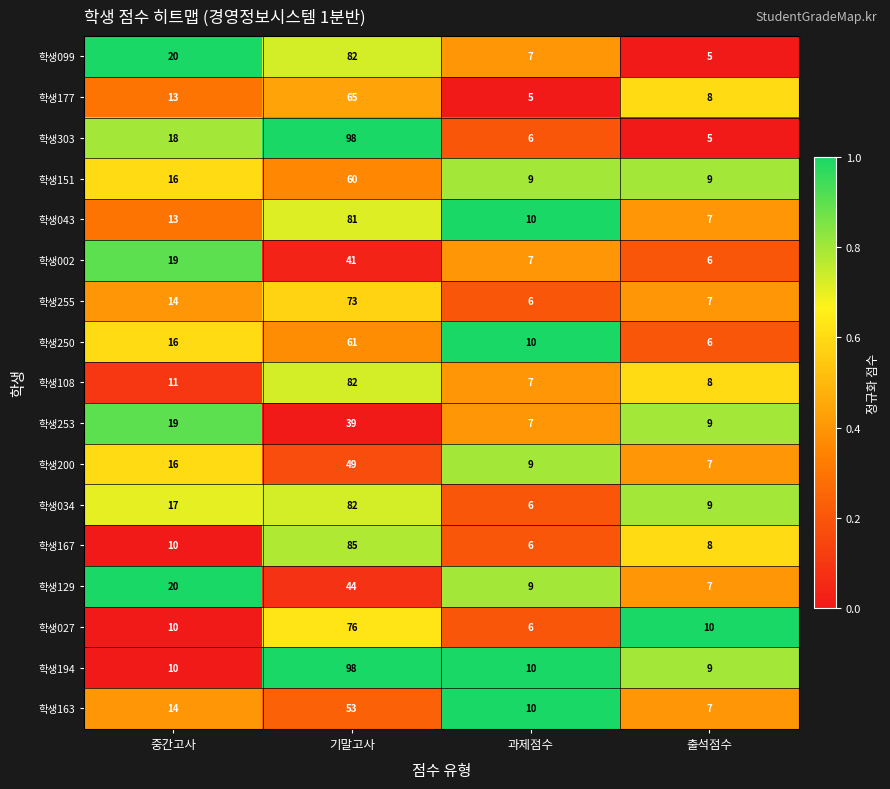

Which series has the widest spread of values?

학생303